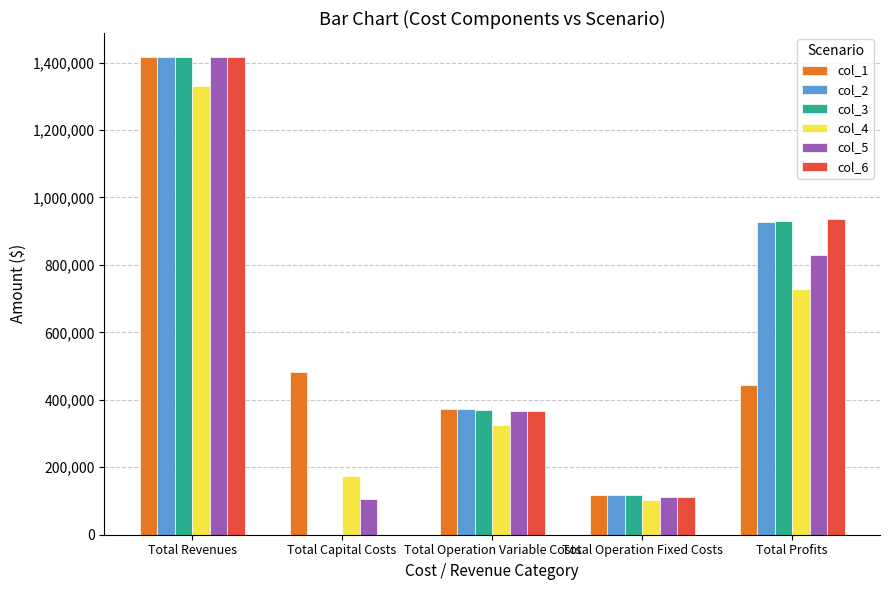

Reading right to left, extract all data points from this chart.

col_1: 443087.2	117166.8	372897.2	483648.0	1416799.2
col_2: 928091.4	117166.8	371541.0	0.0	1416799.2
col_3: 929449.4	117166.8	370183.0	0.0	1416799.2
col_4: 729831.3	101782.2	326462.4	173600.0	1331675.9
col_5: 829861.6	112963.4	367574.2	106400.0	1416799.2
col_6: 937625.7	112963.4	366210.2	0.0	1416799.2